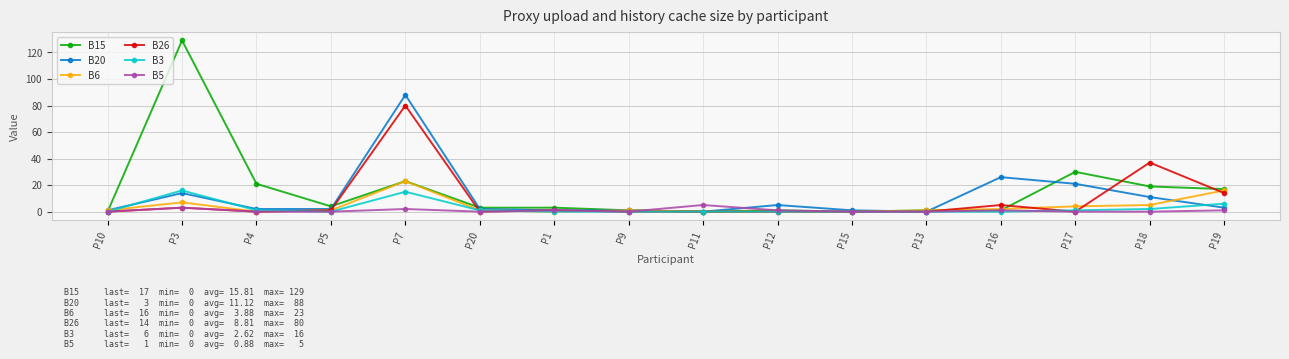

What is the difference between the B20 values at P20 and P11?

2